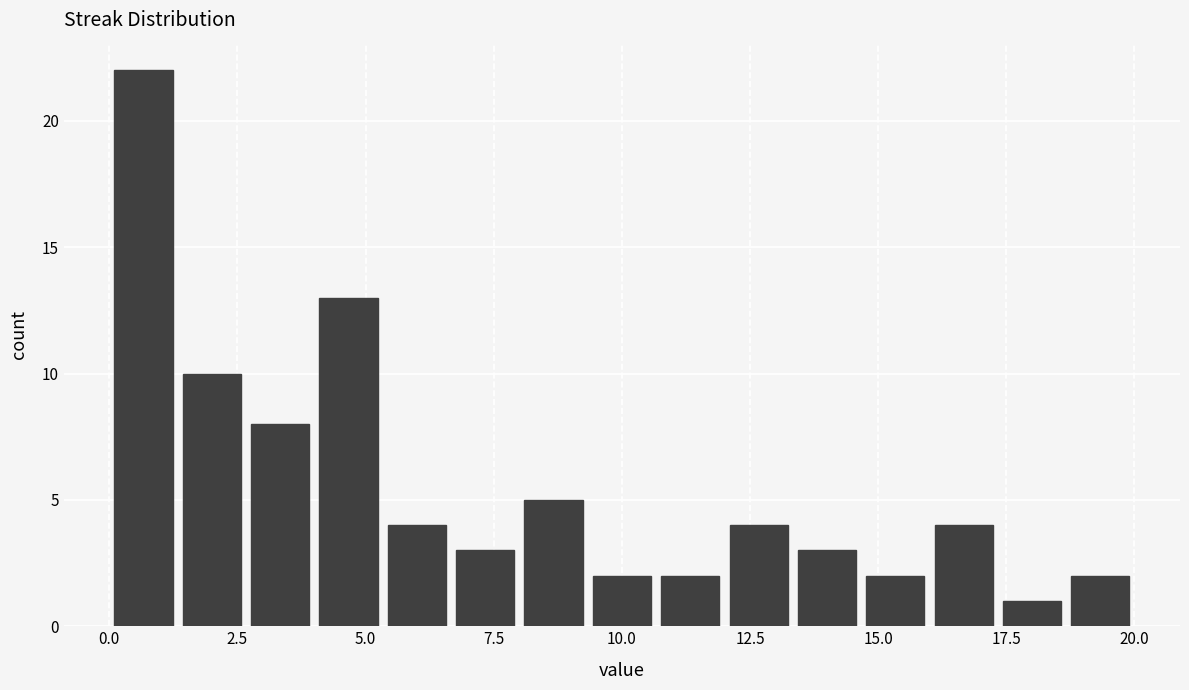

Around what value on the x-axis is the tallest bar? Give the approximate position of its centre, as read against the axis.

0.5